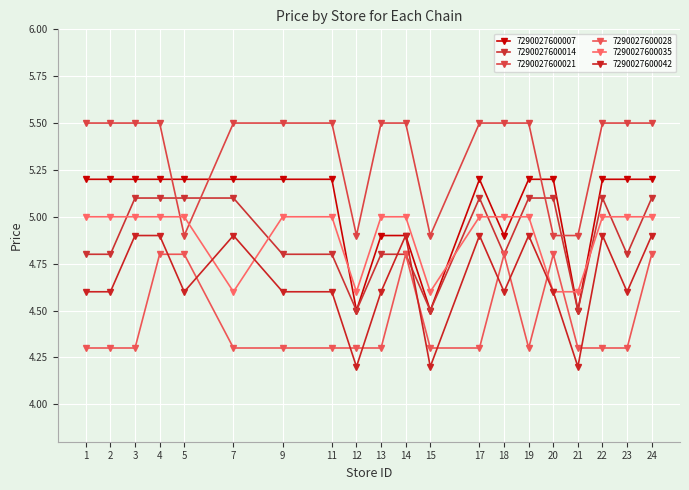

The 7290027600014 series shows 5.1 at 5. True or false?

True